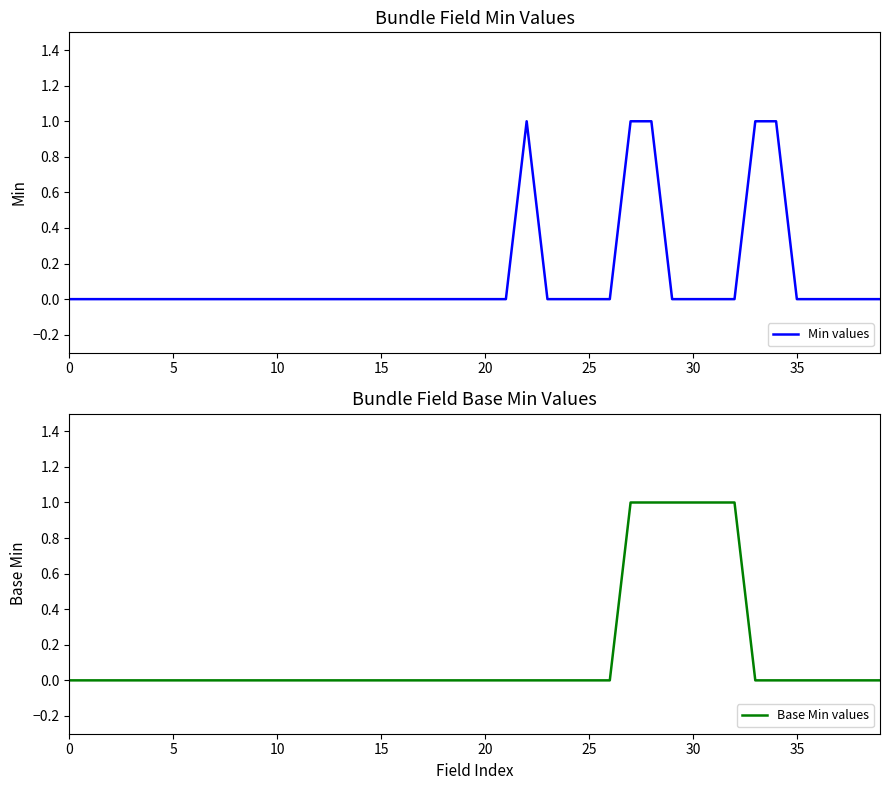

How many times do Base Min values and Min values cross each other?

1